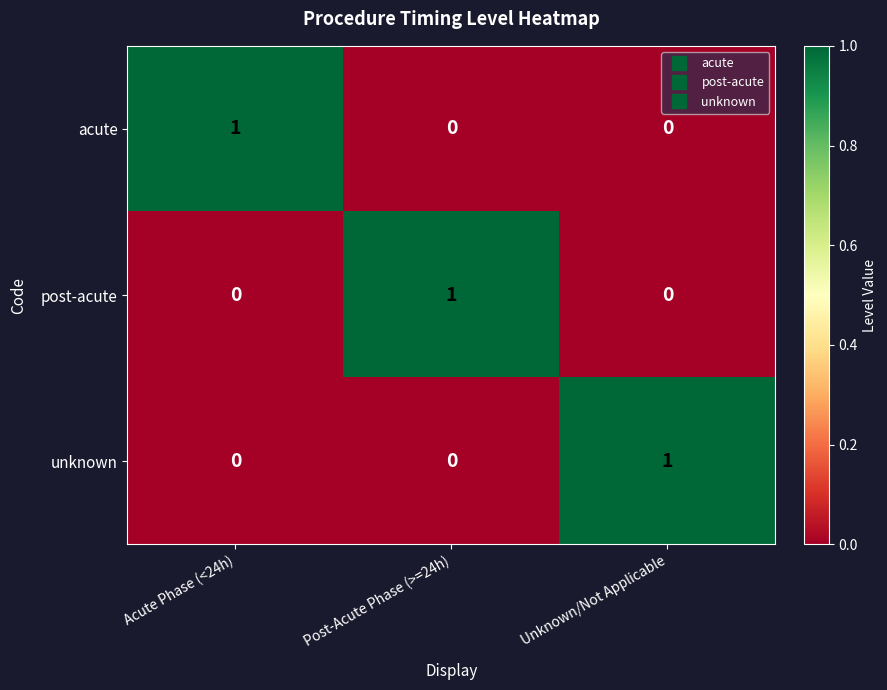

Is the value of post-acute at Acute Phase (<24h) greater than the value of unknown at Unknown/Not Applicable?

No